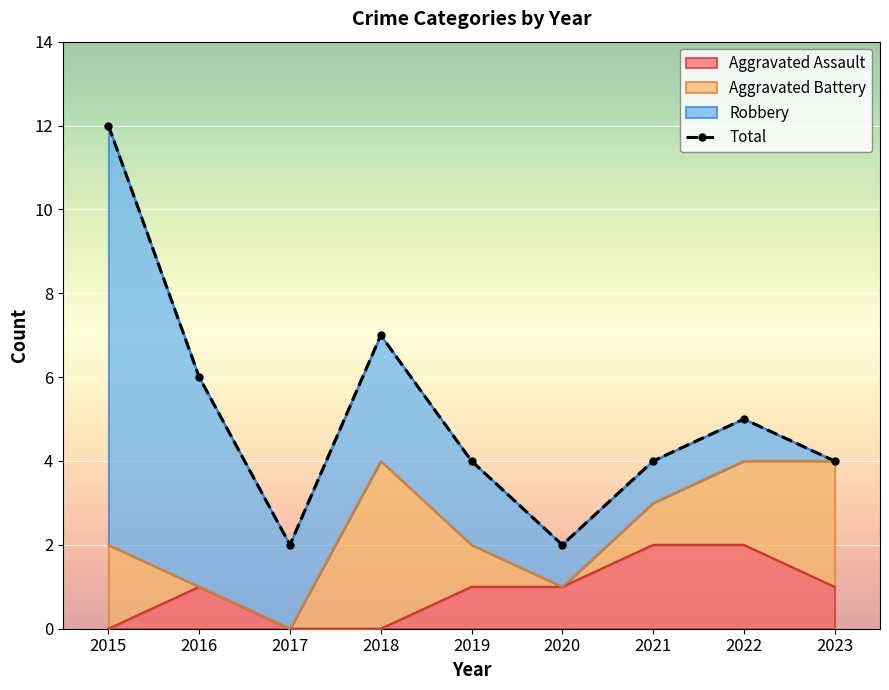

Read the value at 2018, to the nearest 5.

5